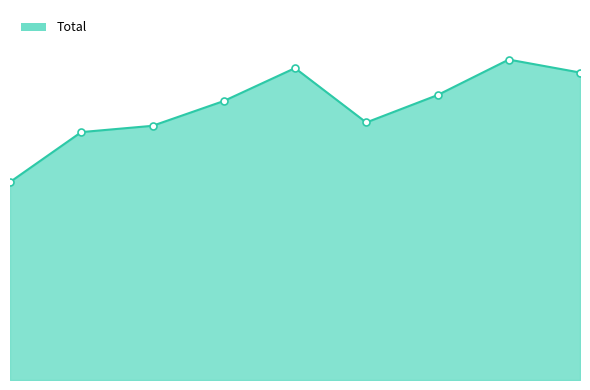

Does the chart have visible grid lines?

No